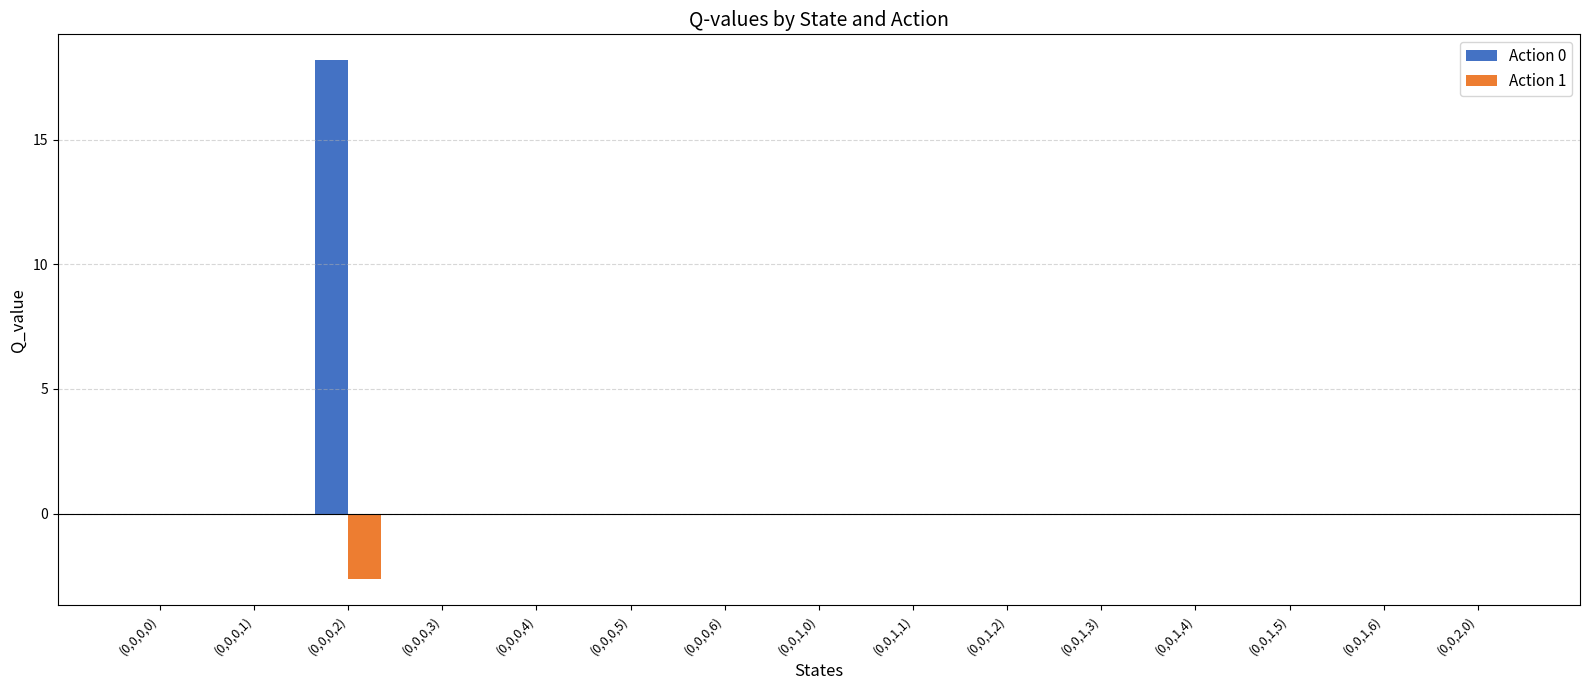

What is the sum of all Action 0 values?

18.2